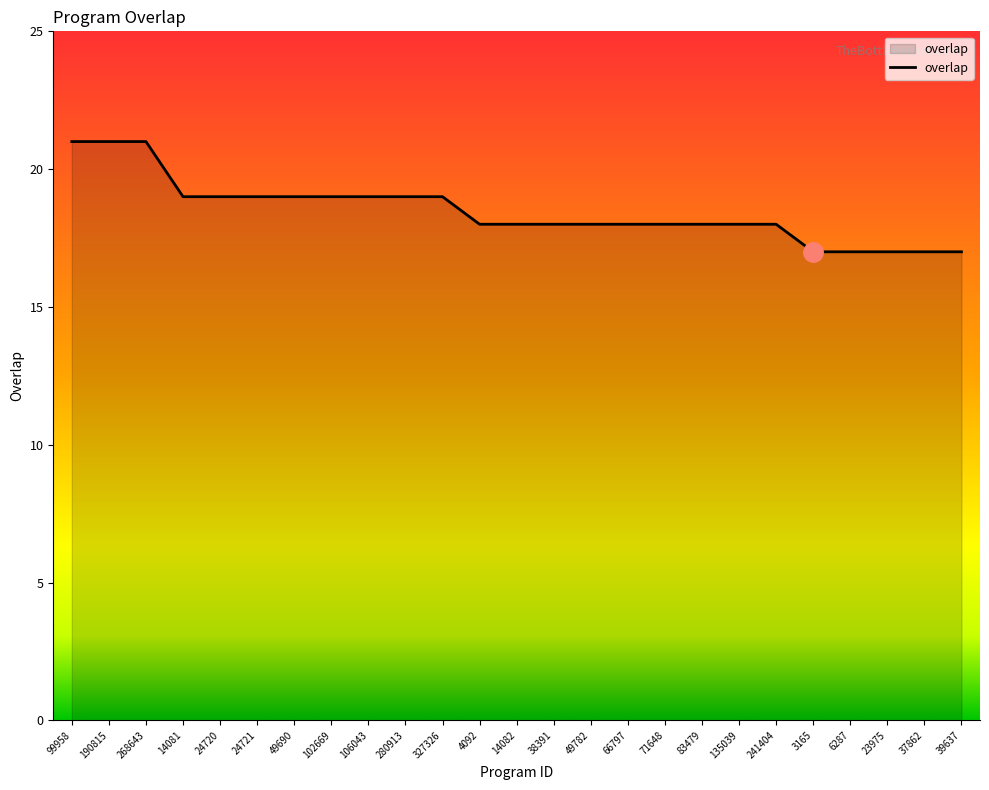

Reading left to right, list all the values displayed in this chart.

21	21	21	19	19	19	19	19	19	19	19	18	18	18	18	18	18	18	18	18	17	17	17	17	17